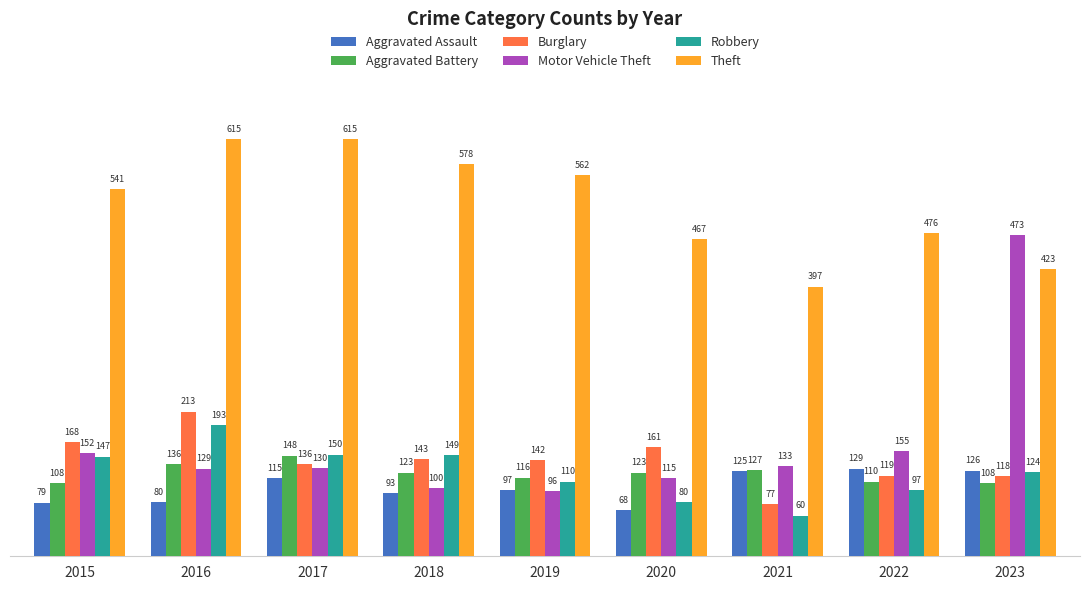

What is the sum of the Aggravated Assault values at 2018 and 2021?

218